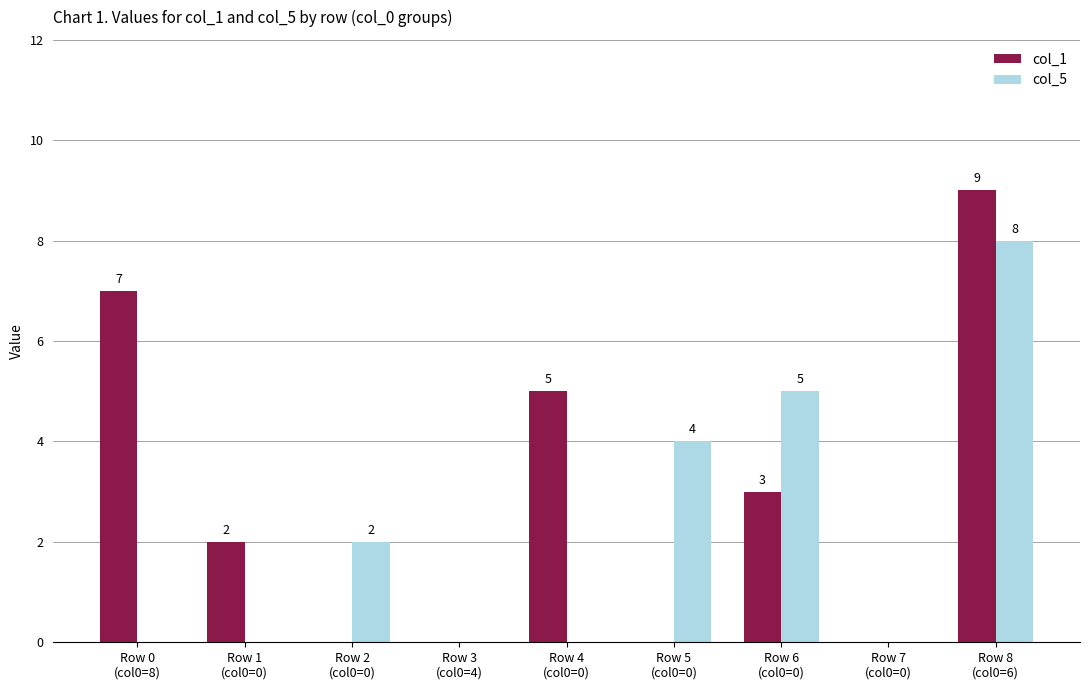

How many col_1 values are between 0 and 5?

7